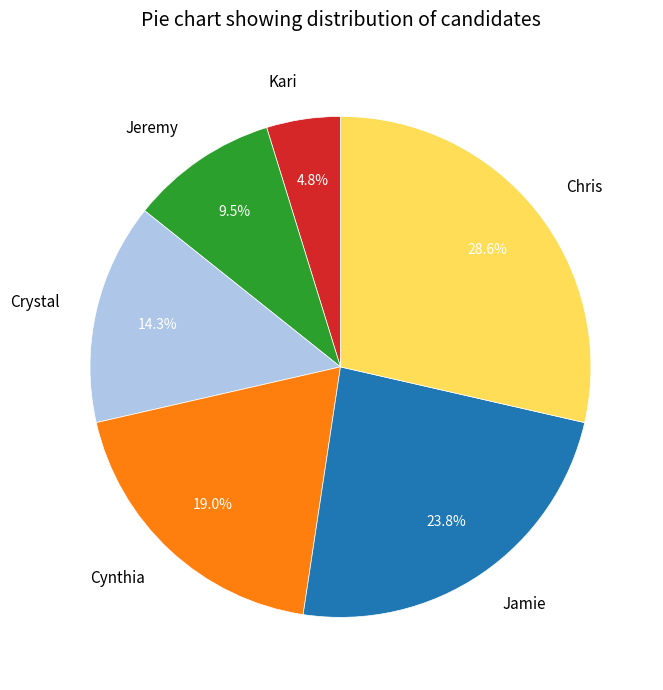

To the nearest percent, what is the average slice percentage?

17%